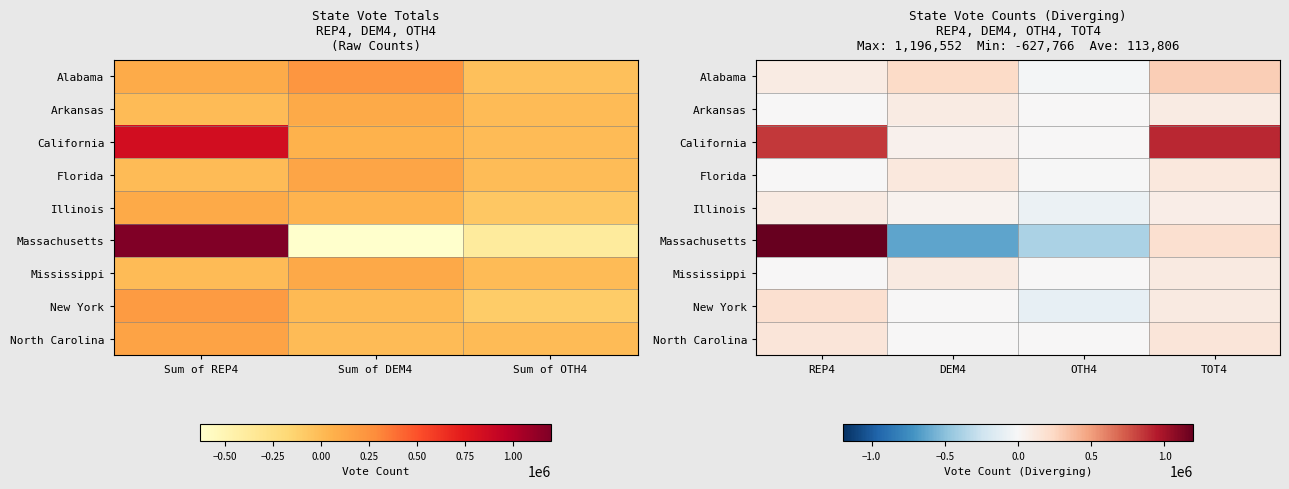

Which series has the largest range (max minus min)?

Massachusetts